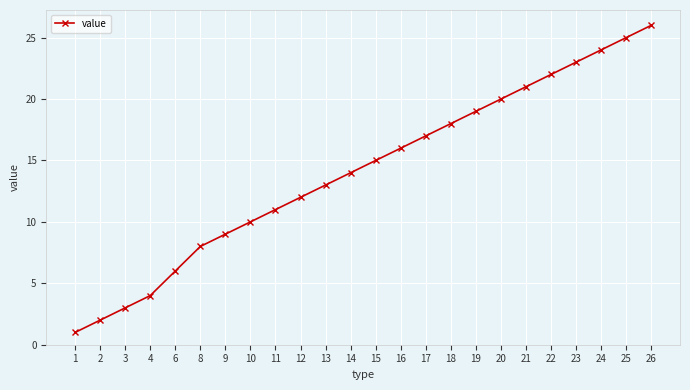

Reading left to right, extract all data points from this chart.

1=1	2=2	3=3	4=4	6=6	8=8	9=9	10=10	11=11	12=12	13=13	14=14	15=15	16=16	17=17	18=18	19=19	20=20	21=21	22=22	23=23	24=24	25=25	26=26